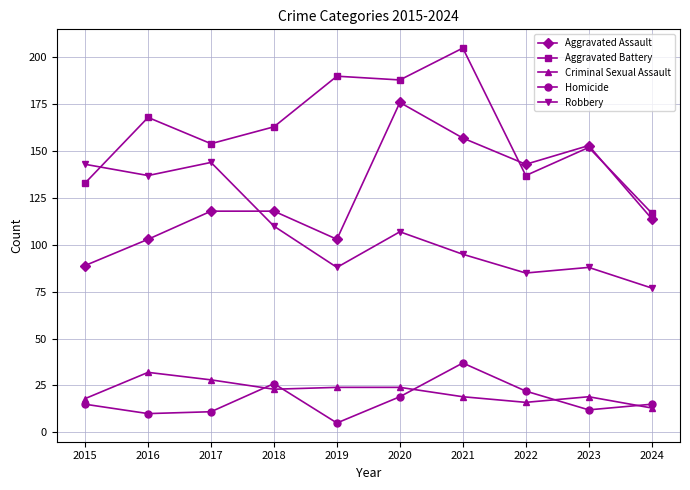

What is the value of the Aggravated Battery point at the 7th from the left?

205